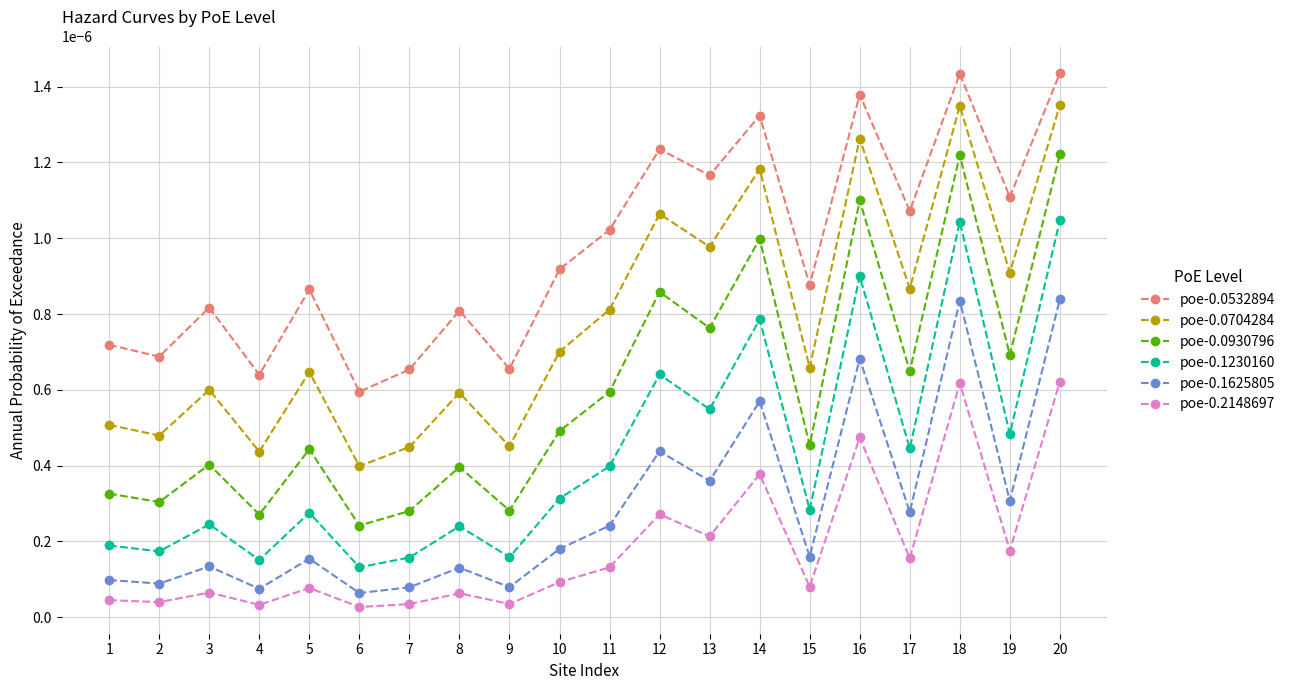

At which label is poe-0.0930796 closest to 0?

6